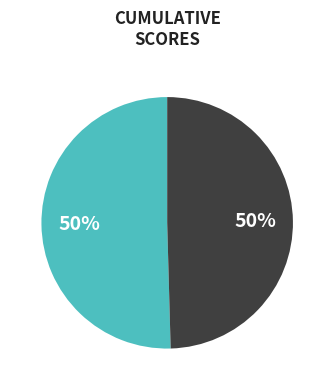

To the nearest percent, what is the average slice percentage?

50%